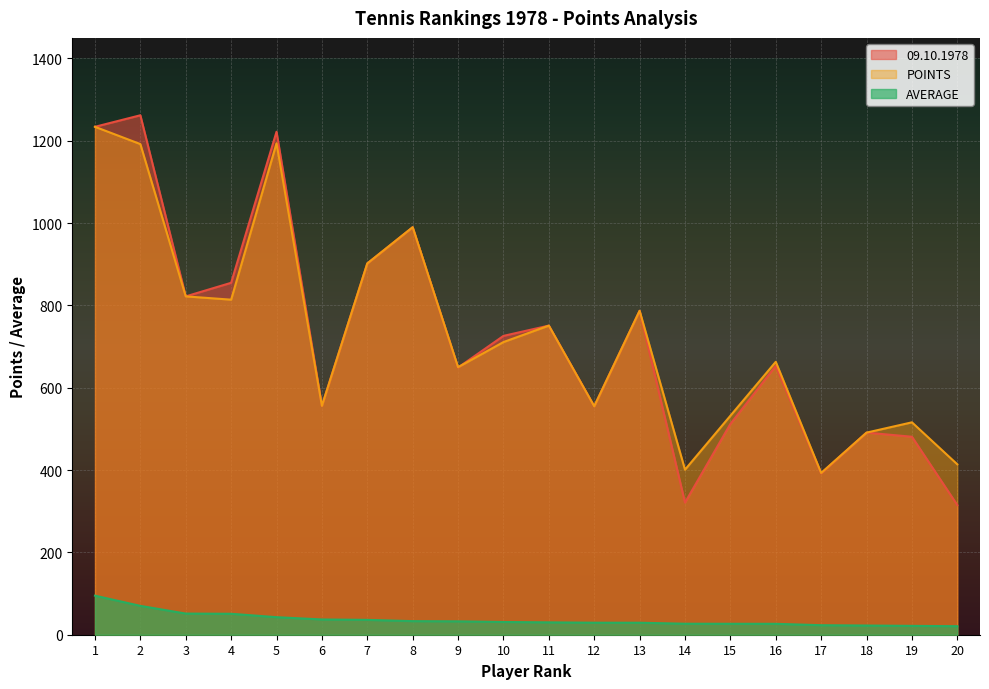

What is the sum of all POINTS values?

14568.0